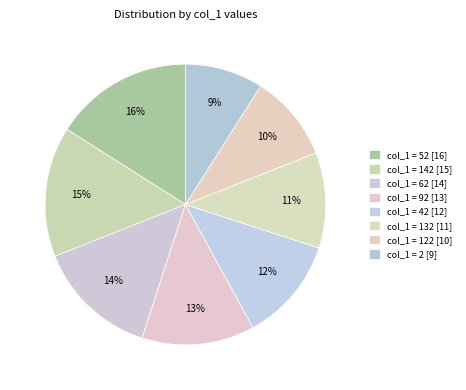

Which slice is the smallest?

2